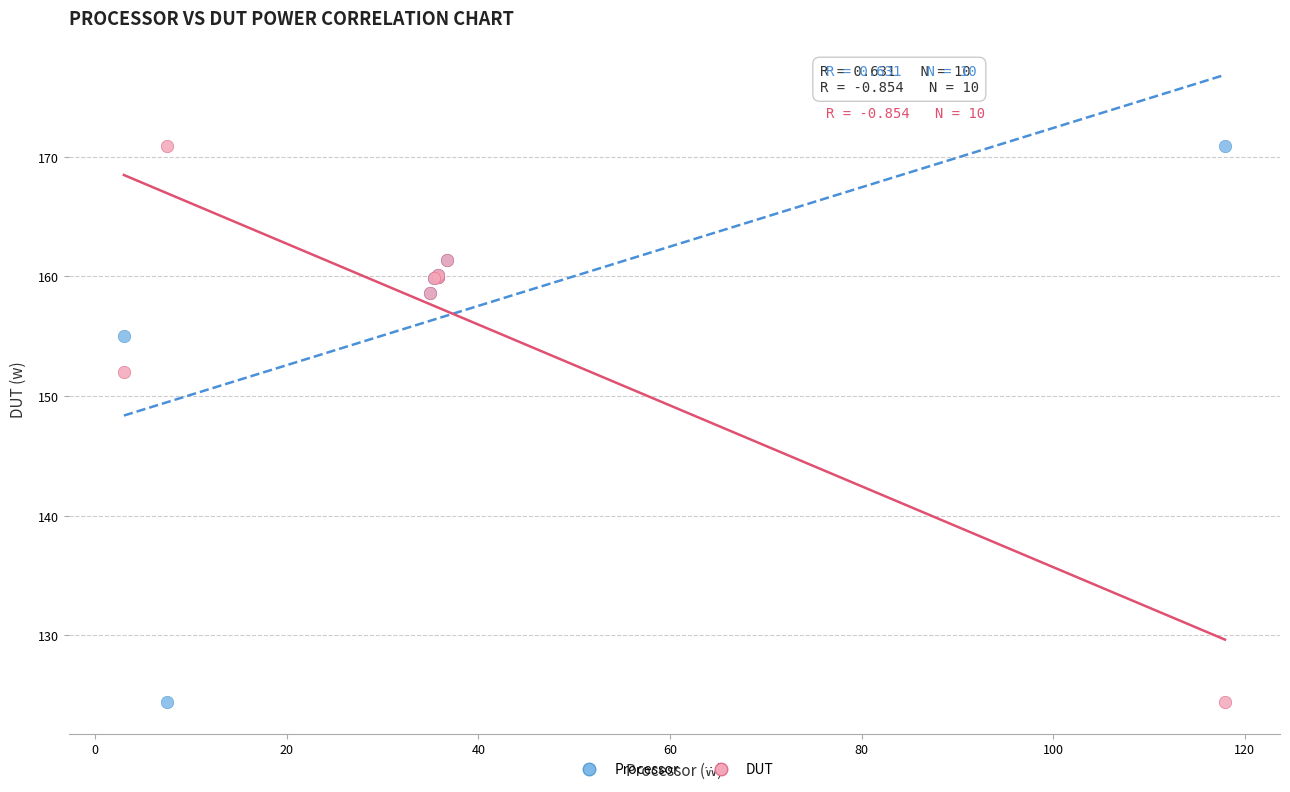

What are all the series names shown in the legend?

Processor, DUT